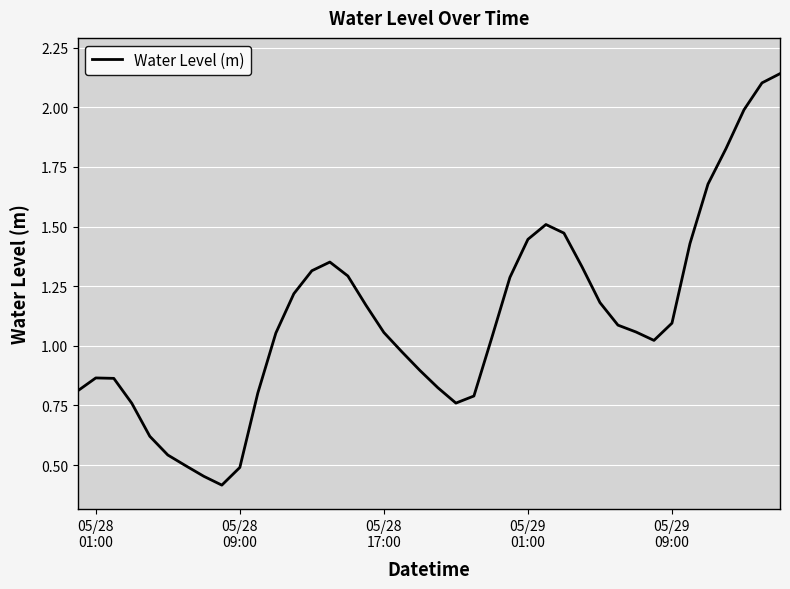

What is the minimum value shown in the chart?

0.4